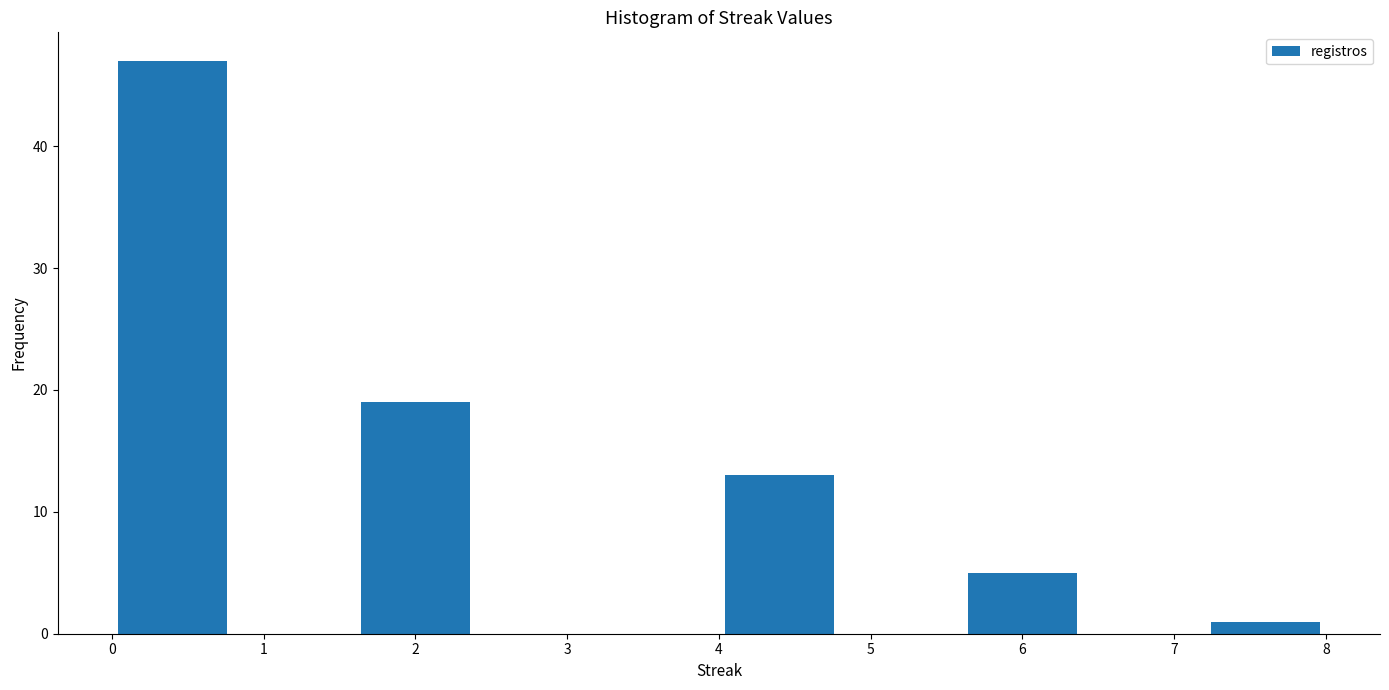

Reading left to right, list every bar in this chart as the range it spans on the x-axis followed by its height. The values are not printed on the chart, so give them approximately, as read against the axis.

0.0 to 0.8: 47
0.8 to 1.6: 0
1.6 to 2.4: 19
2.4 to 3.2: 0
3.2 to 4.0: 0
4.0 to 4.8: 13
4.8 to 5.6: 0
5.6 to 6.4: 5
6.4 to 7.2: 0
7.2 to 8.0: 1